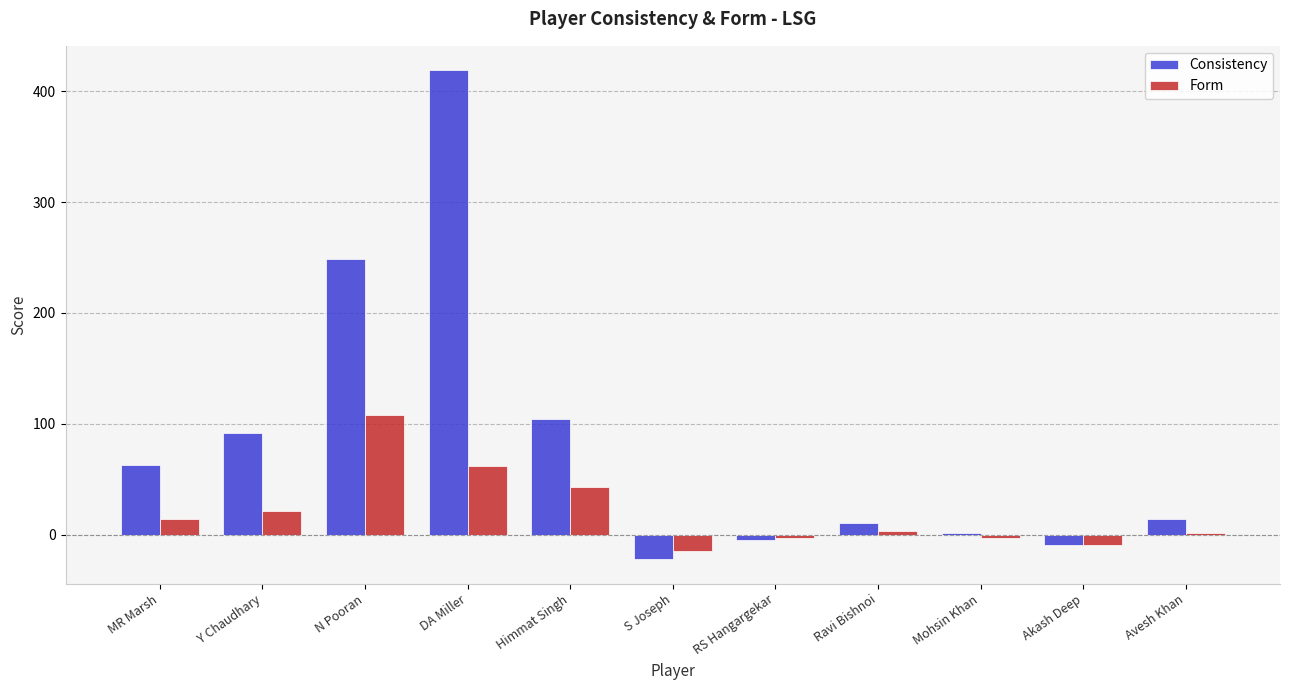

Is it true that Form equals 66.1 at Himmat Singh?

False